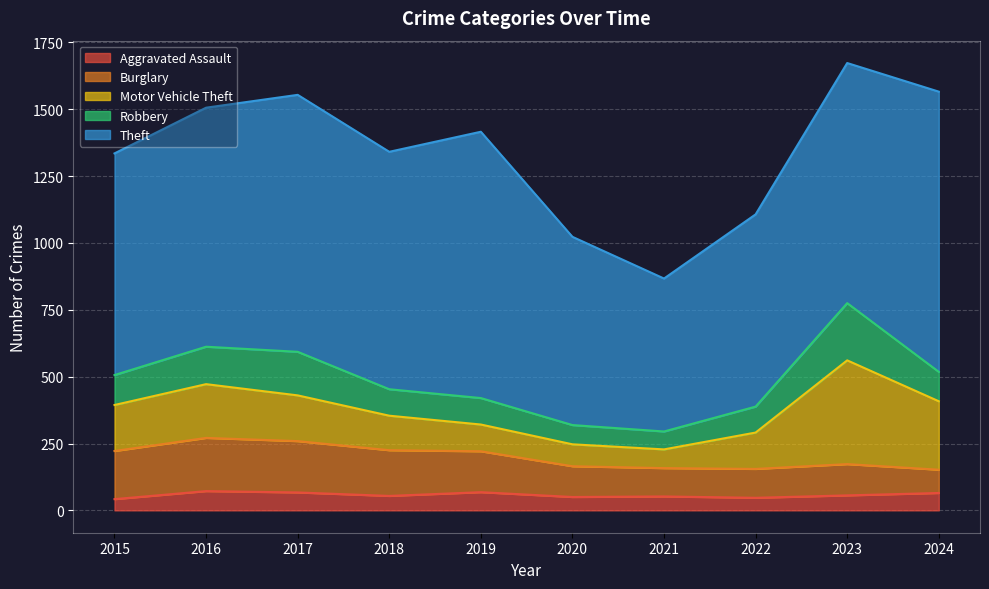

What is the sum of the Theft values at 2018 and 2023?

1786